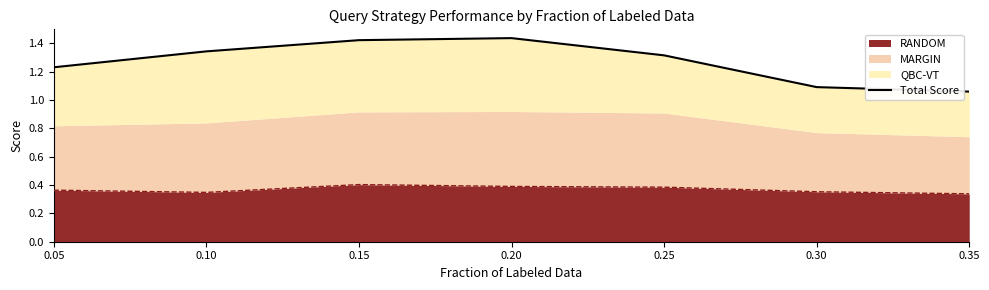

Which category has the lowest value across all series?

0.35